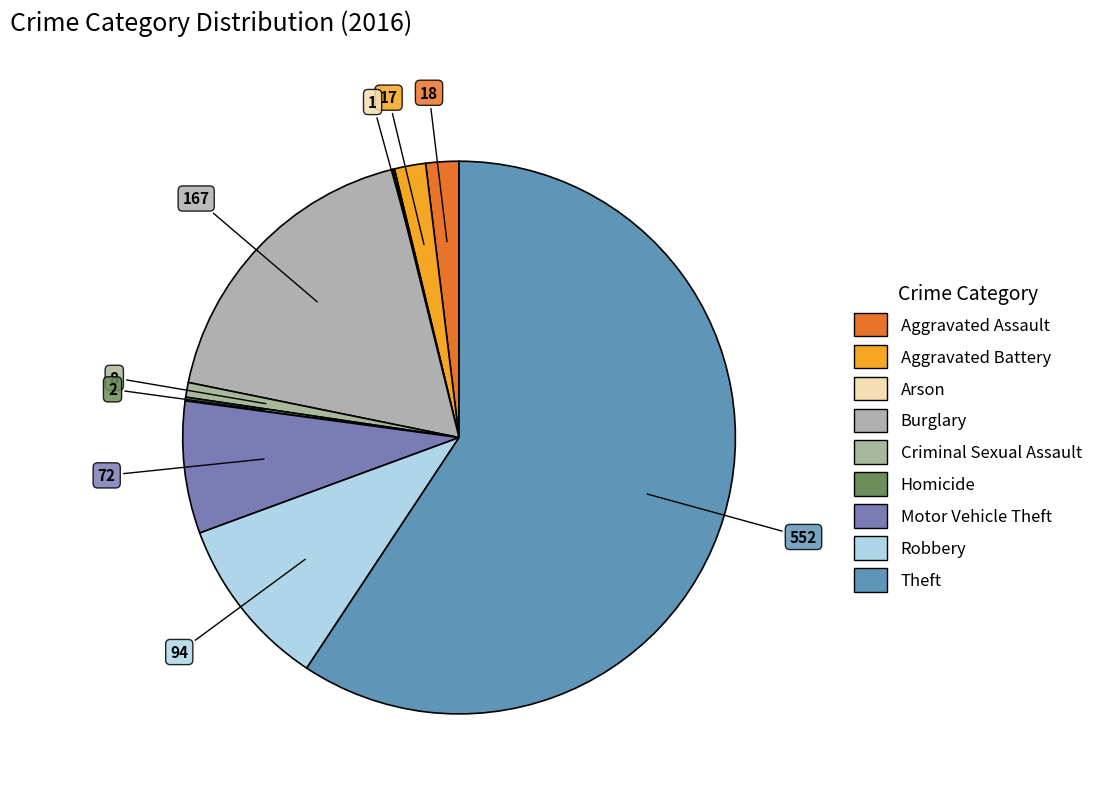

Is the sum of Criminal Sexual Assault and Aggravated Battery greater than half?

No